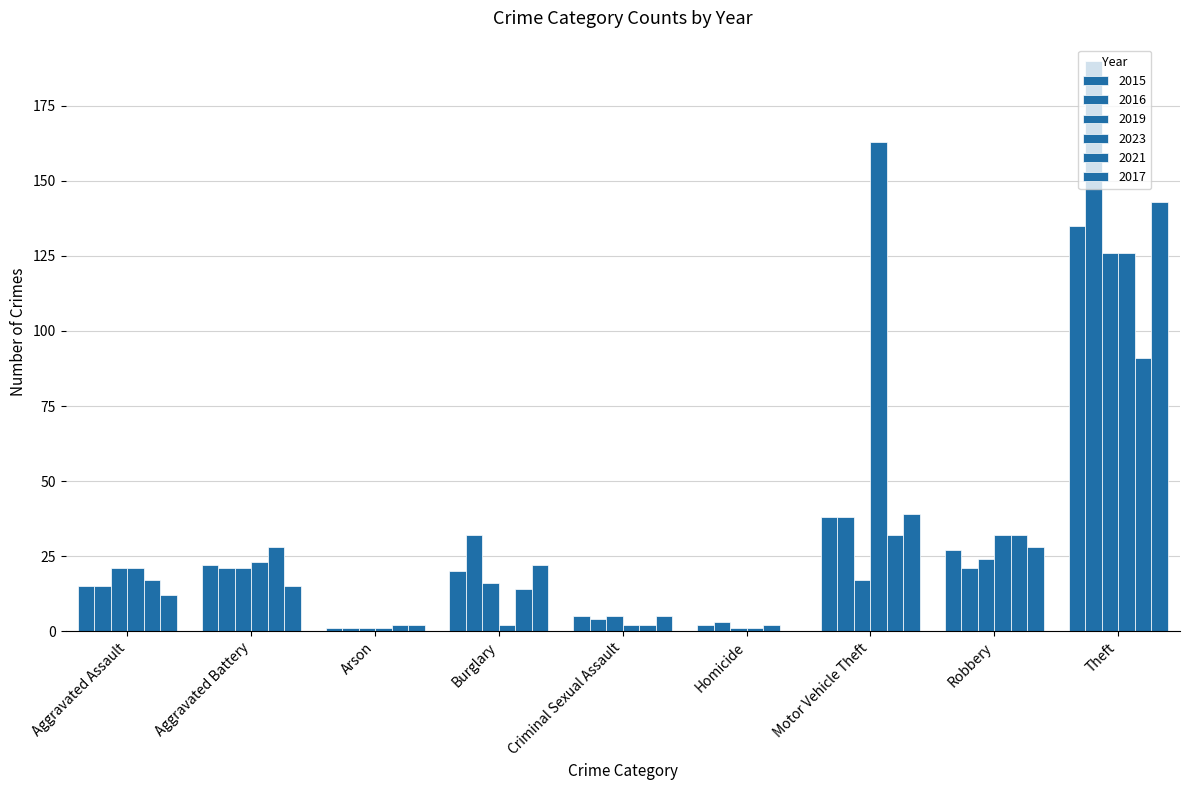

What position from the right is Aggravated Battery?

8